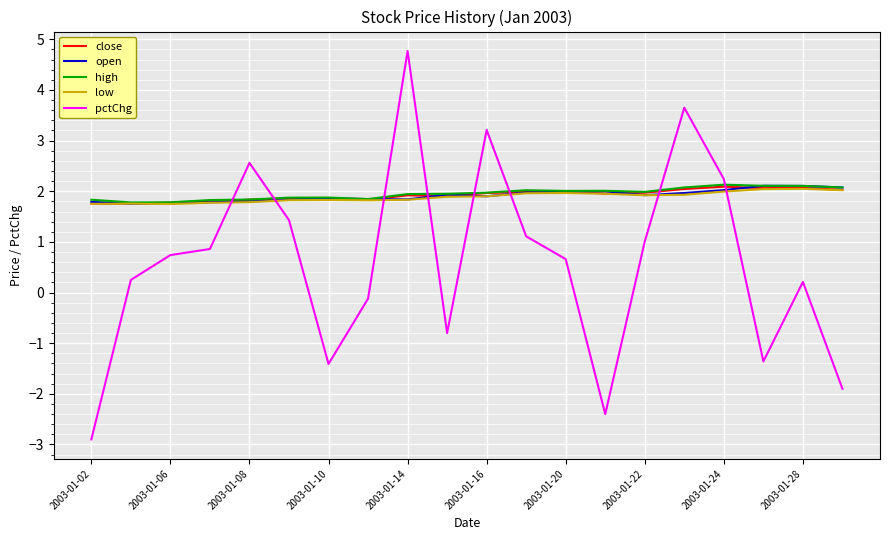

True or false: close and pctChg cross at least once.

True